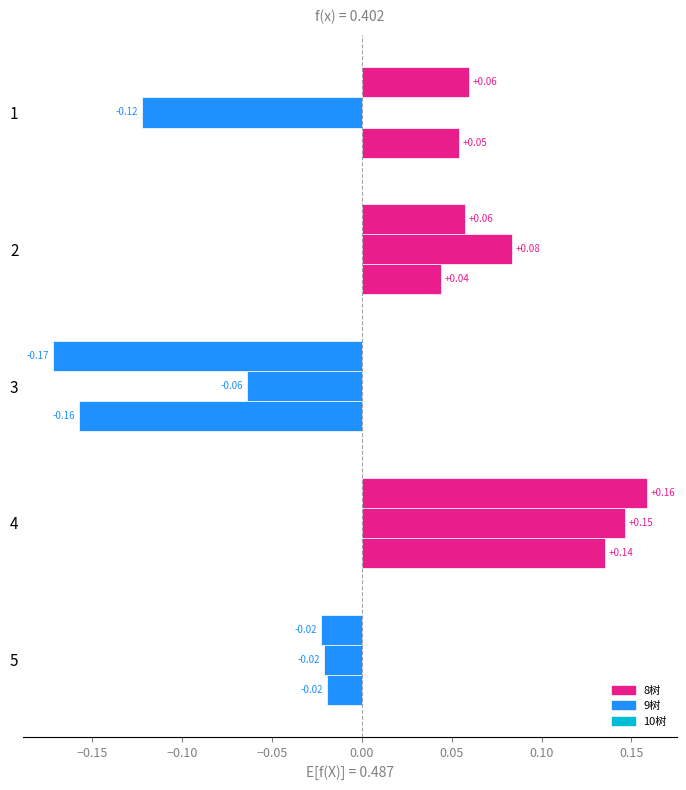

Count the number of categories in the chart.

5